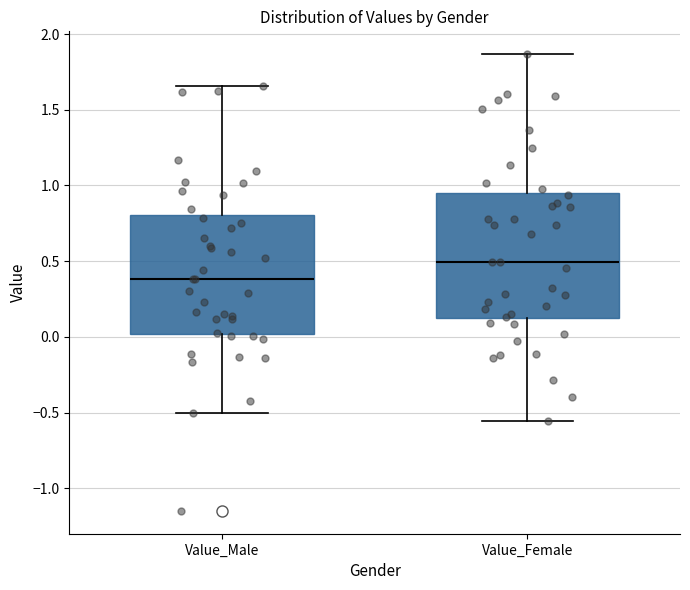

Where is the lower edge of the box for Value_Female on the y-axis? The values are not printed on the chart, so give them approximately, as read against the axis.

0.10